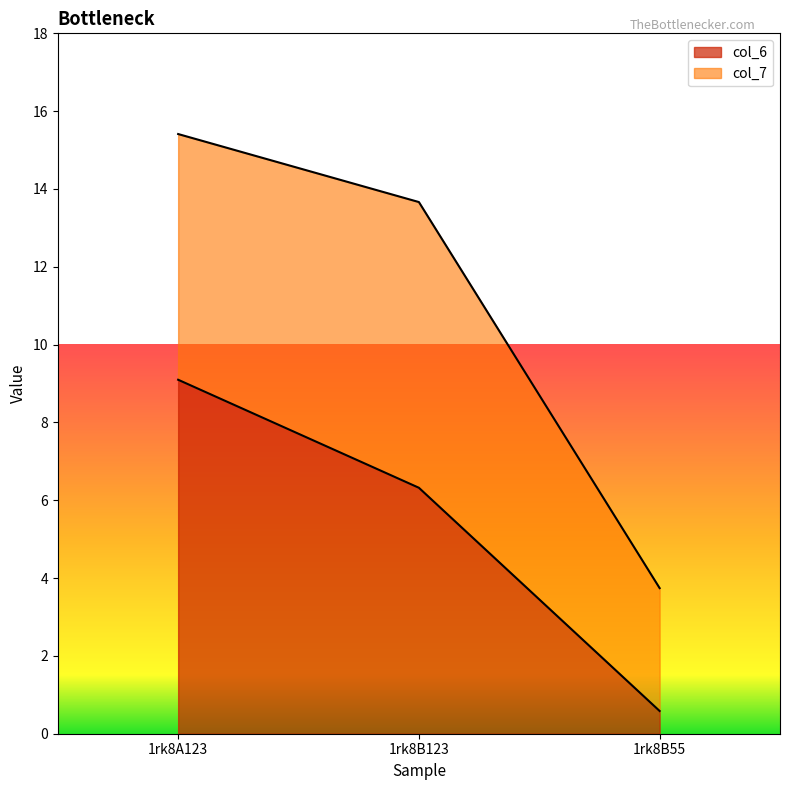

Reading left to right, list the values for the col_6 series.

9.1	6.3	0.6